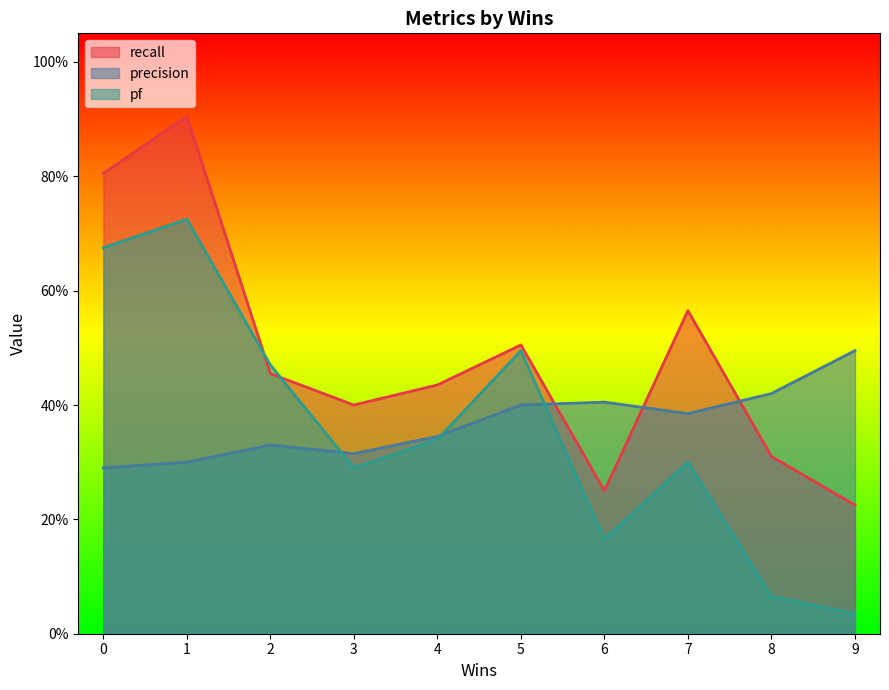

What is the difference between the highest and lowest values at 9?

0.5